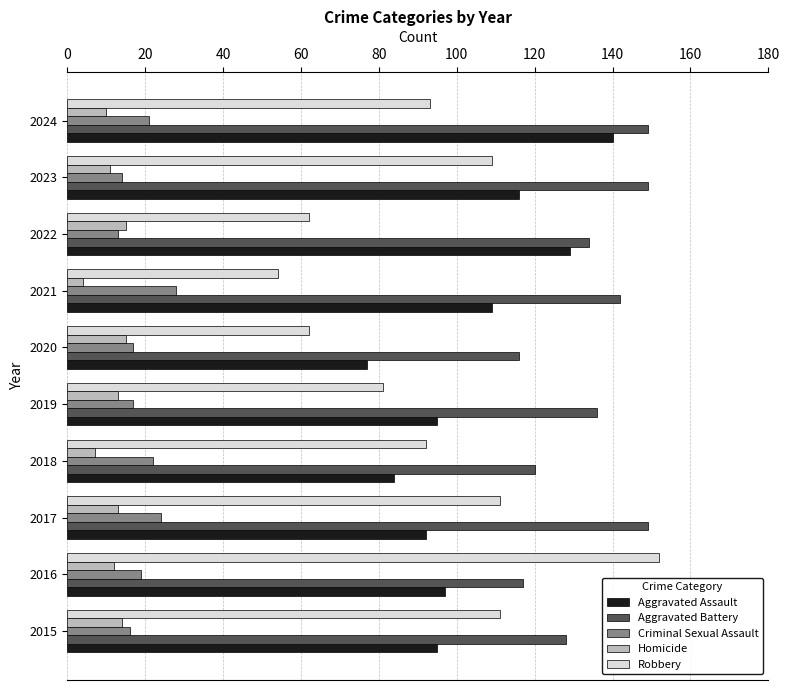

The value of Aggravated Assault at 2015 is 95. True or false?

True